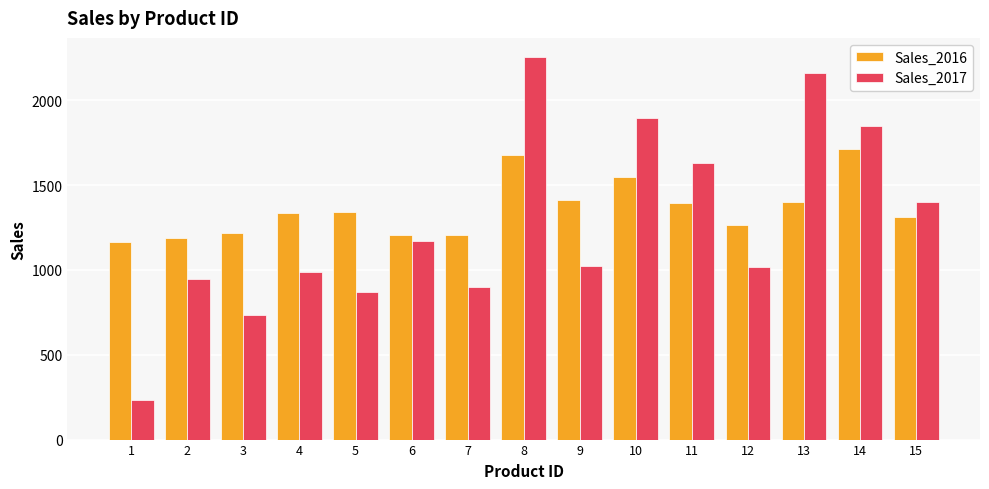

At which category does the chart reach its minimum across all series?

1